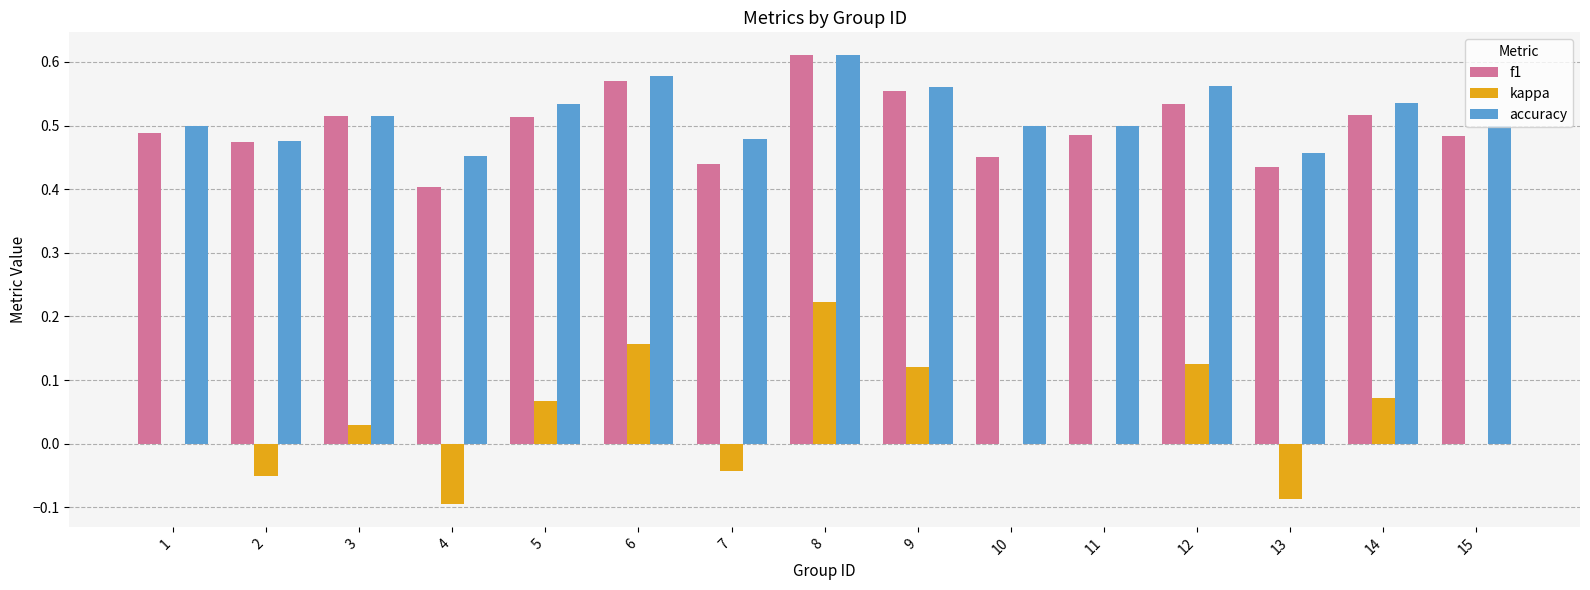

At which category does the chart reach its peak across all series?

8